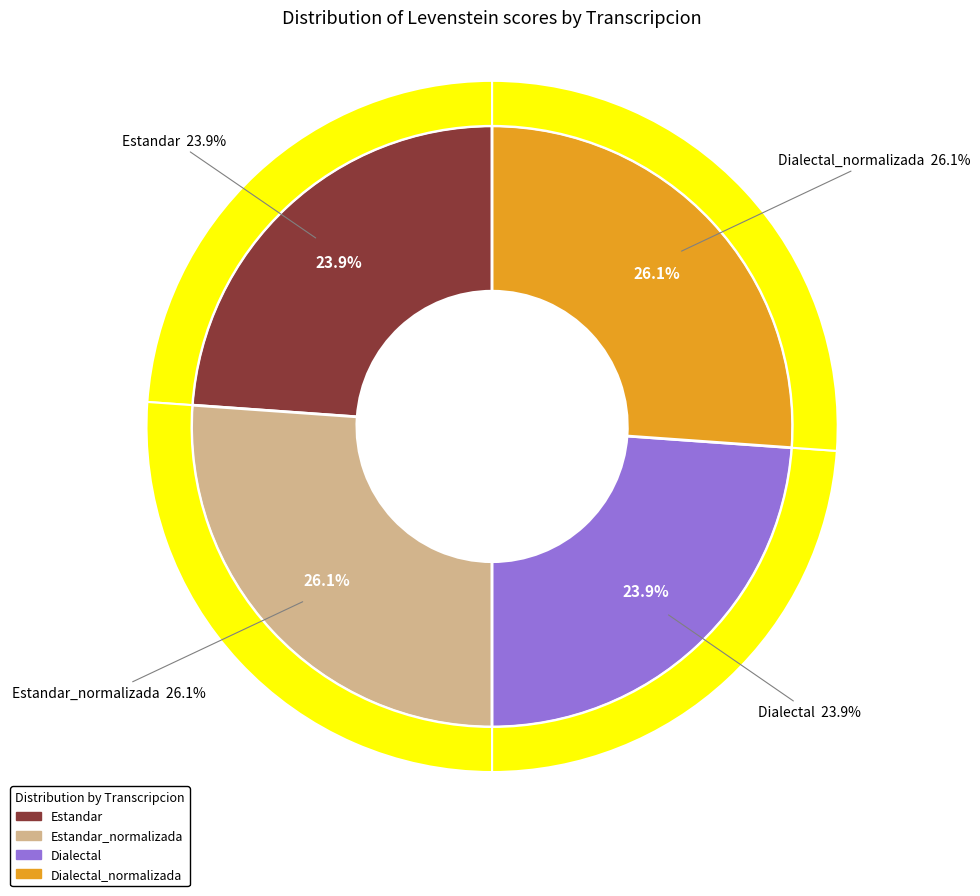

To the nearest percent, what is the average slice percentage?

25%